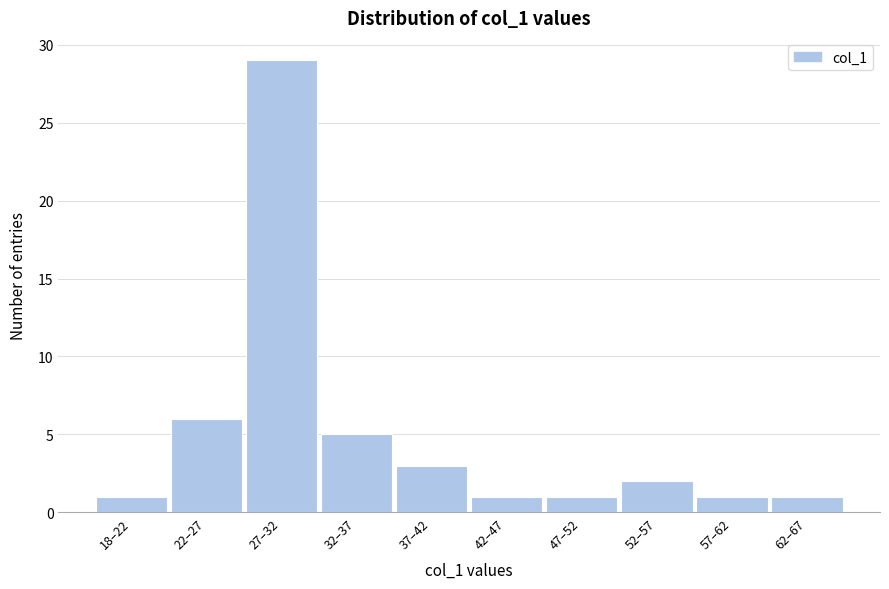

Reading left to right, list all the values displayed in this chart.

18–22=1	22–27=6	27–32=29	32–37=5	37–42=3	42–47=1	47–52=1	52–57=2	57–62=1	62–67=1